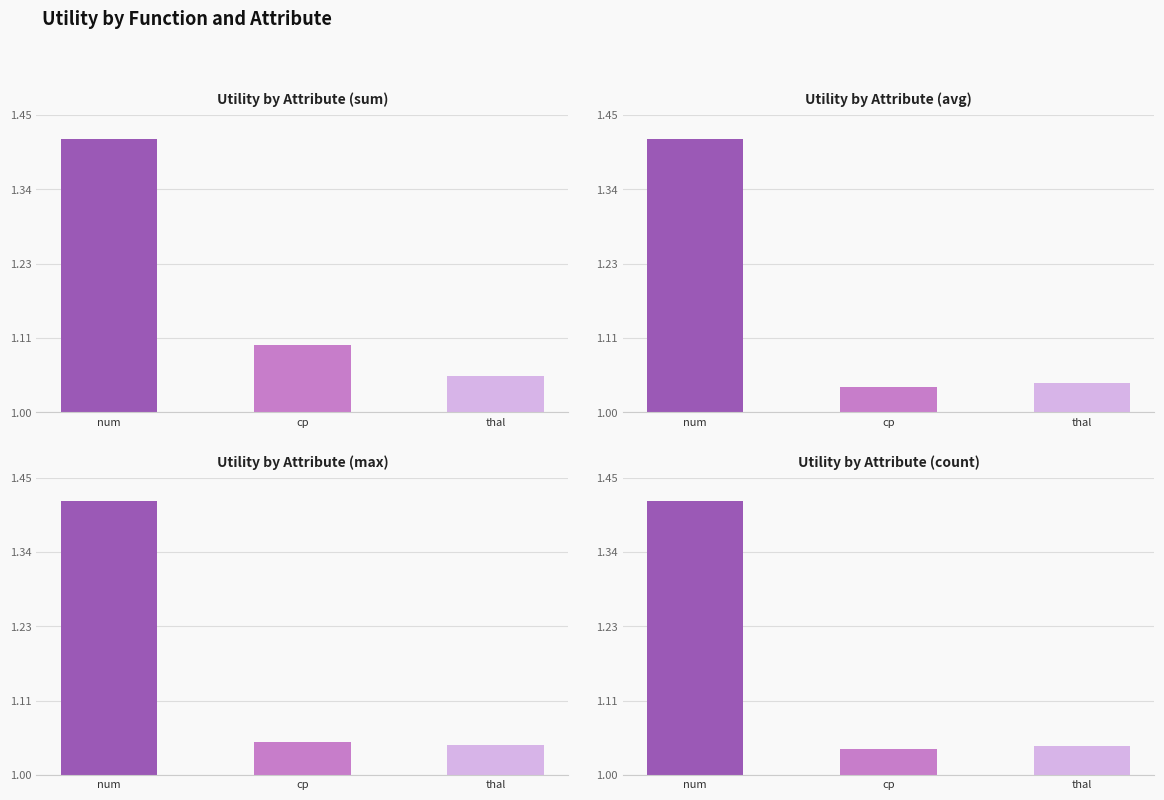

The chart shows a value of 1.1 at 3. True or false?

True